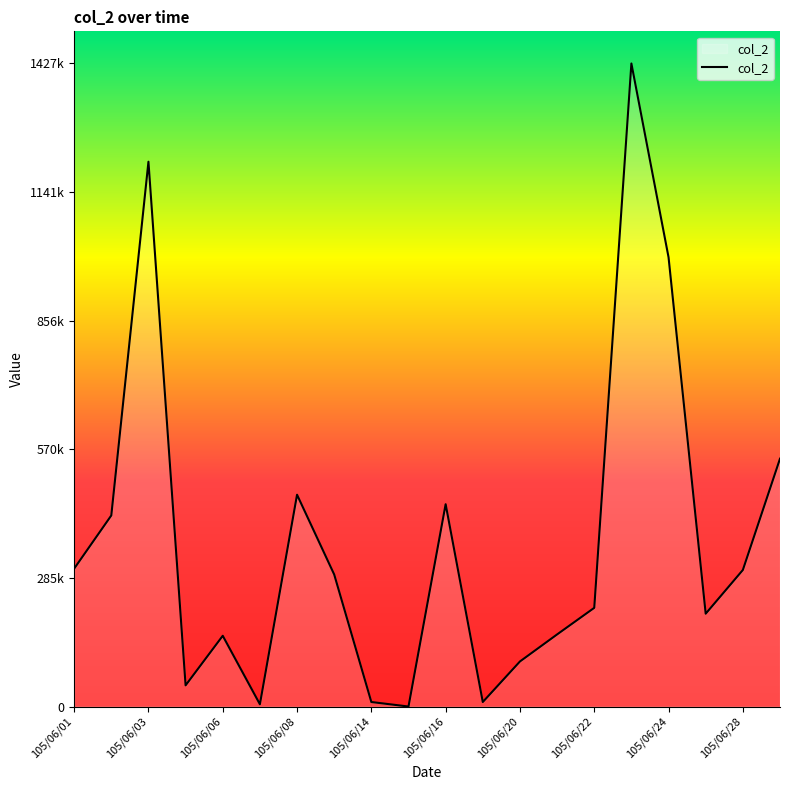

Is this an area chart (filled region under the line)?

Yes